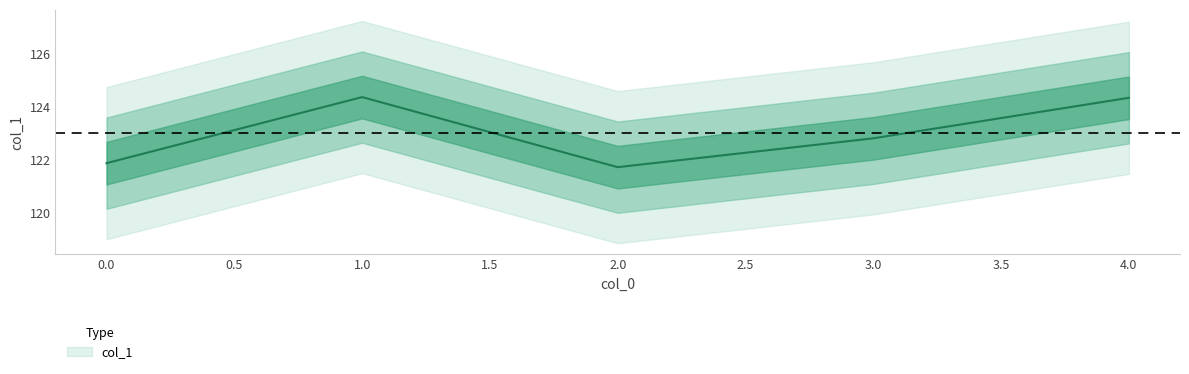

What is the minimum value shown in the chart?

121.7